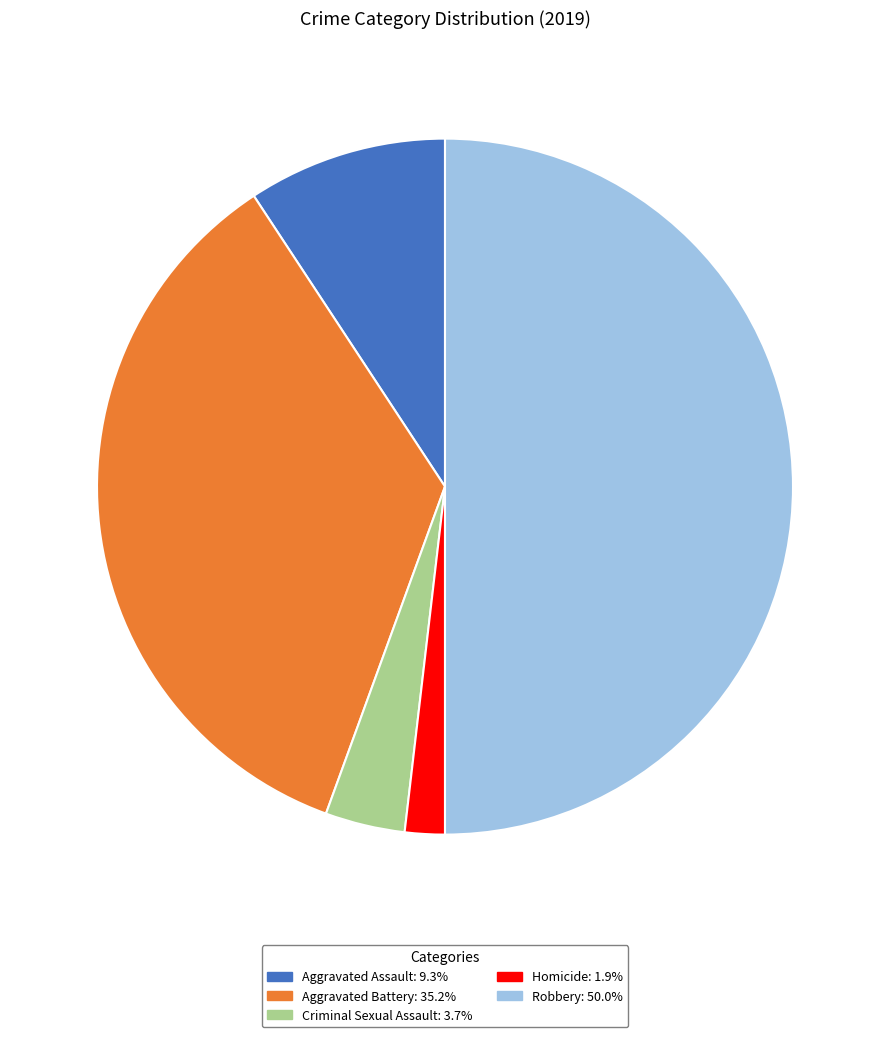

What is the ratio of the value at Criminal Sexual Assault to the value at Homicide?

2.0